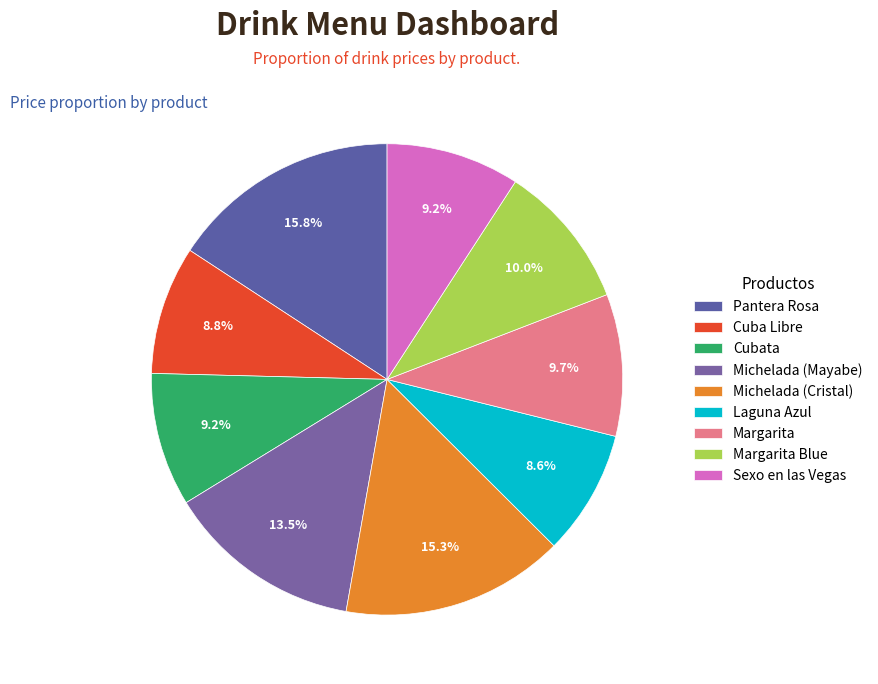

Which has a higher value, Michelada (Cristal) or Margarita?

Michelada (Cristal)